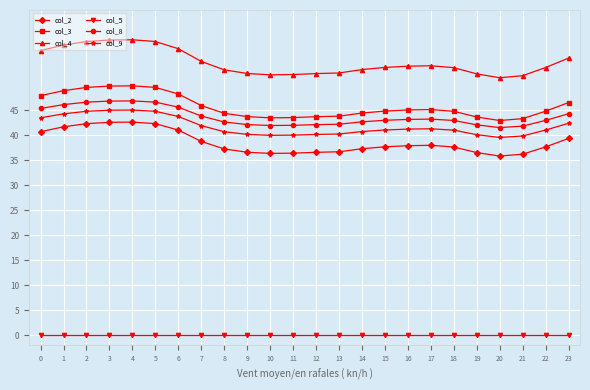

What is the approximate value of col_3 at 21?

43.3